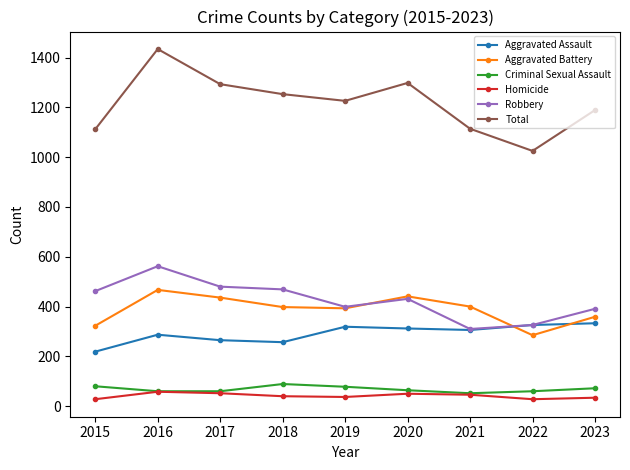

Which series has the largest total across all categories?

Total